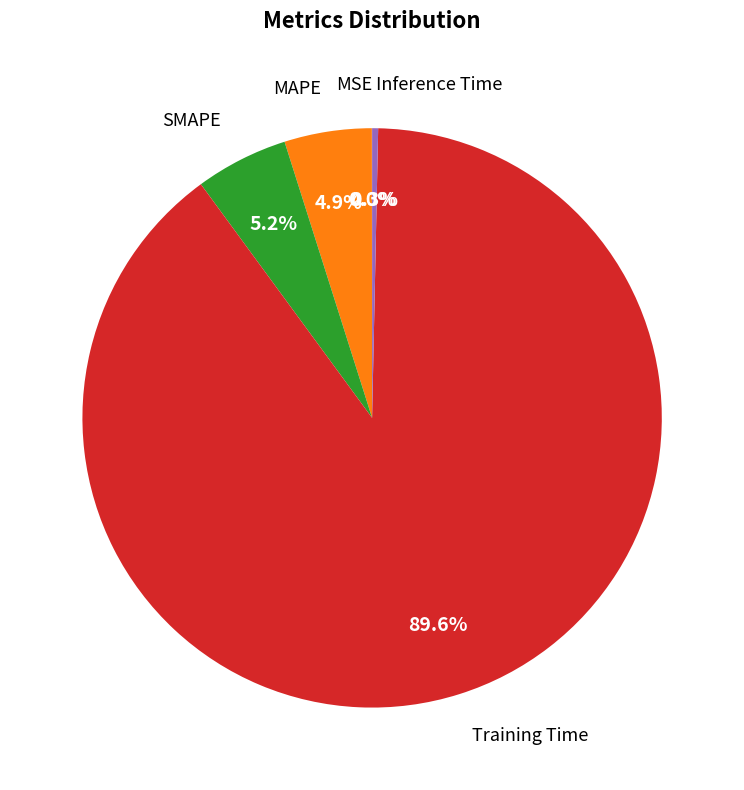

Does any single category account for the majority?

Yes